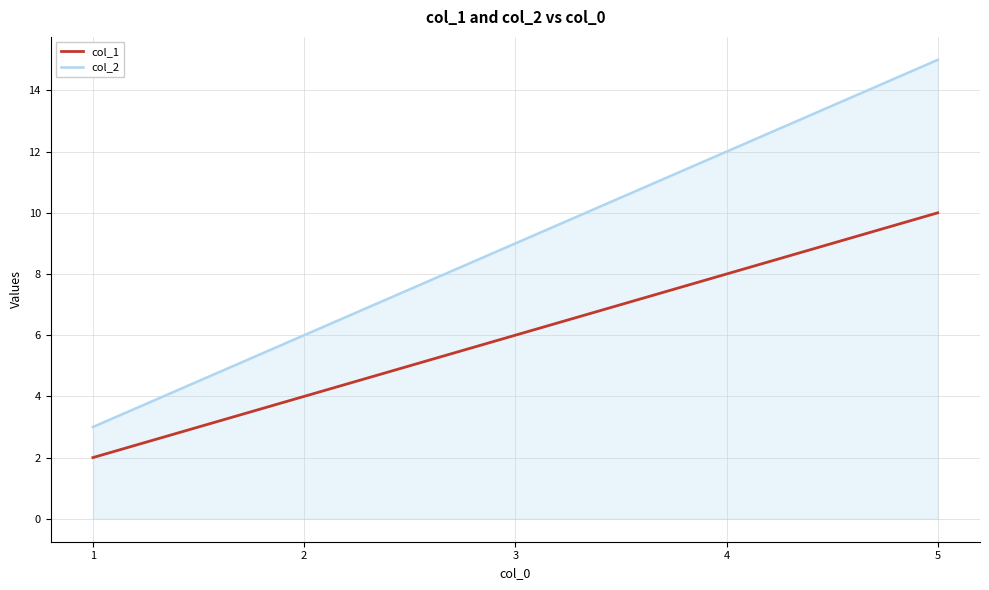

What is the total value across all series at 3?

15